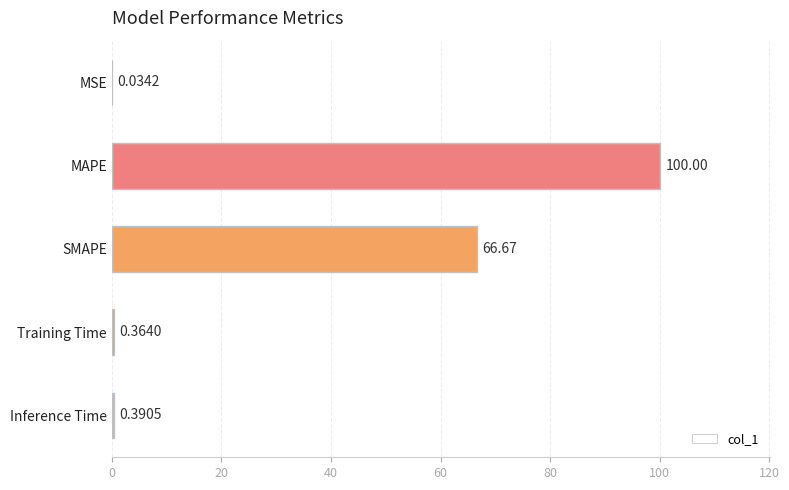

Which has a higher value, MAPE or Training Time?

MAPE